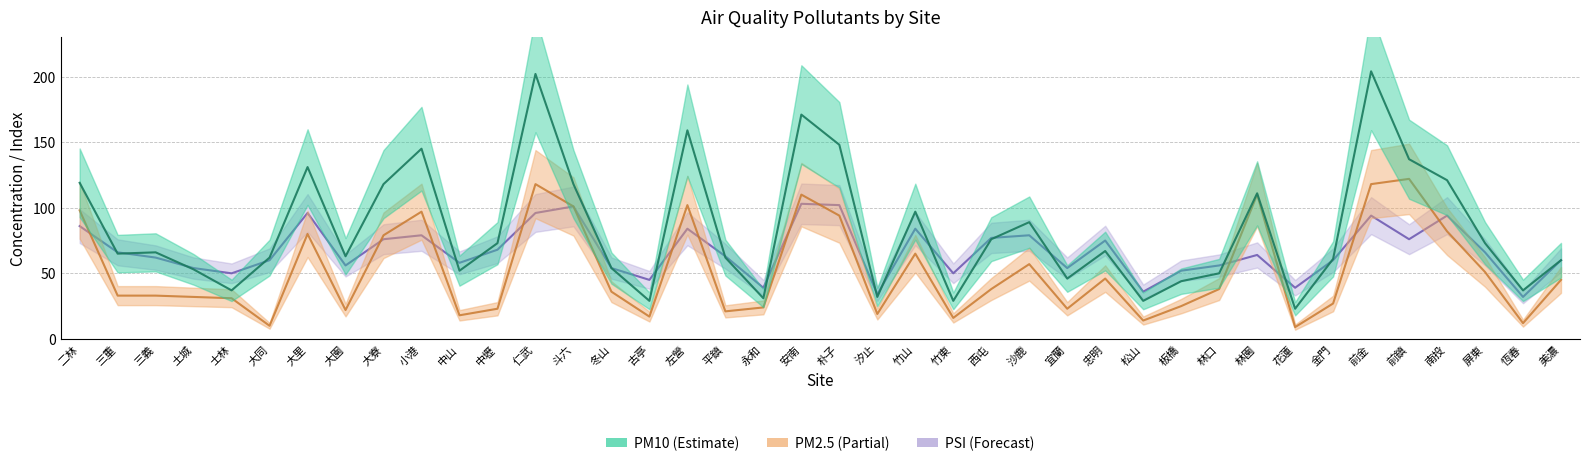

Count the number of categories in the chart.

40